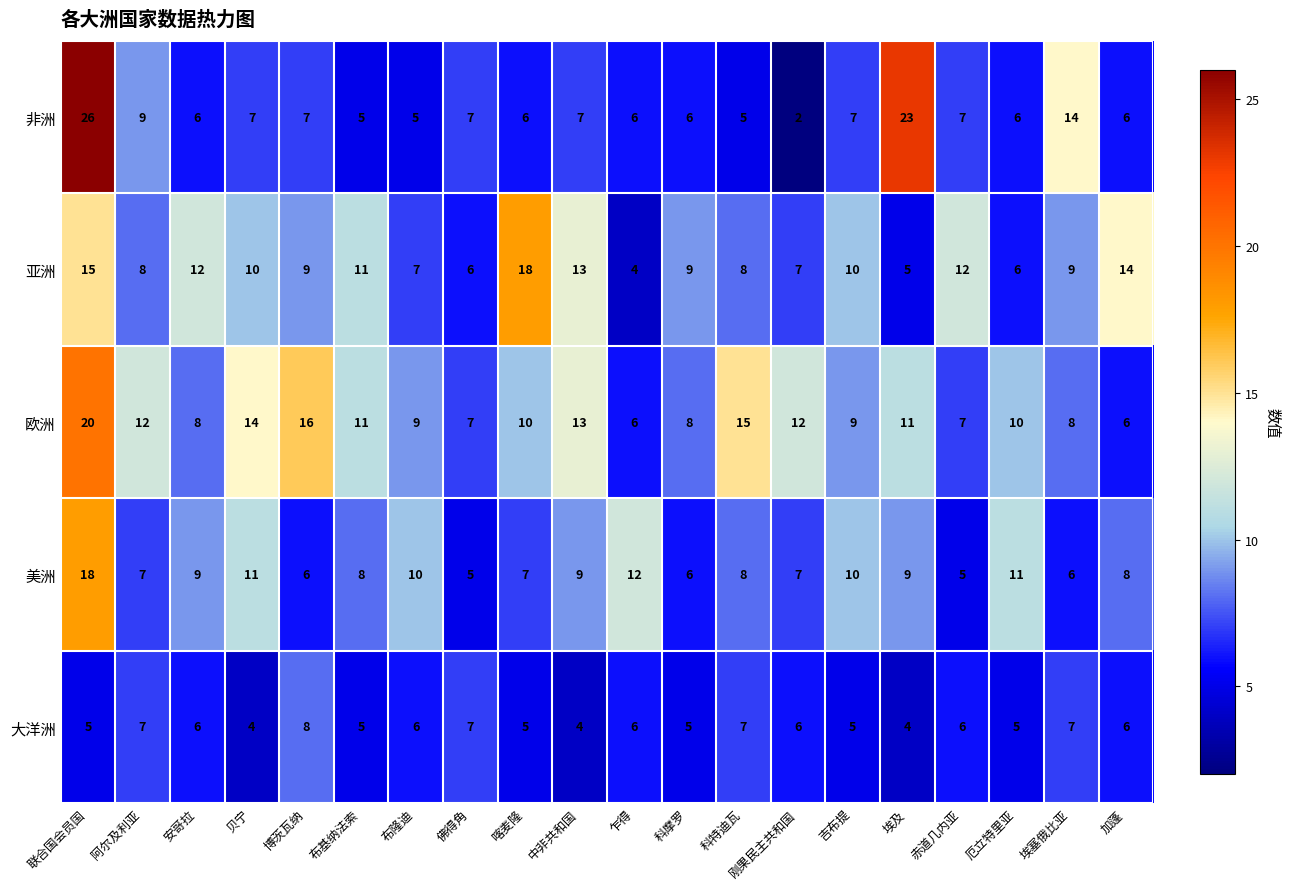

Which series changed the most between 安哥拉 and 布基纳法索?

欧洲